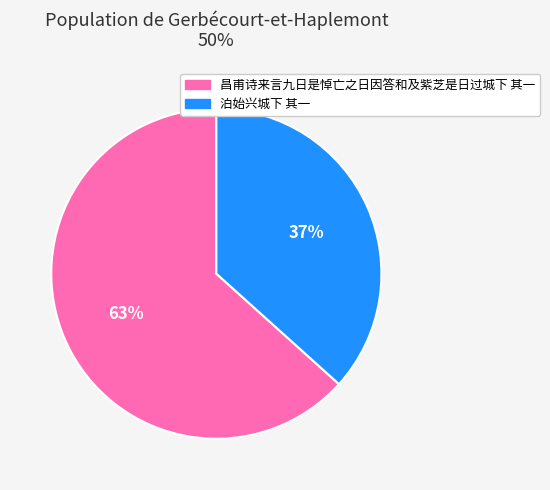

True or false: 泊始兴城下 其一 accounts for 25% of the total.

False